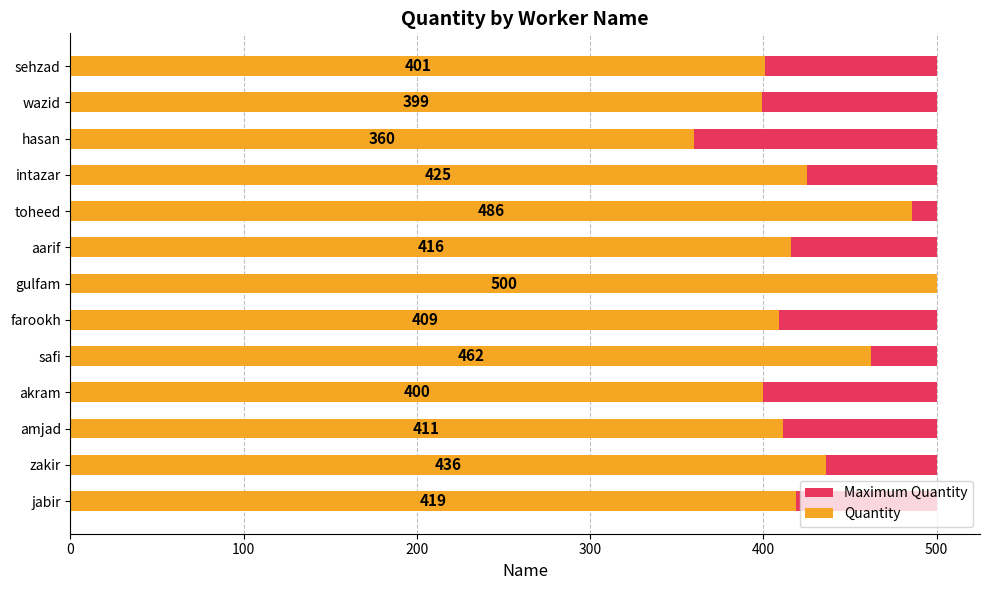

The value of Maximum Quantity at 200 is 0.3. True or false?

False